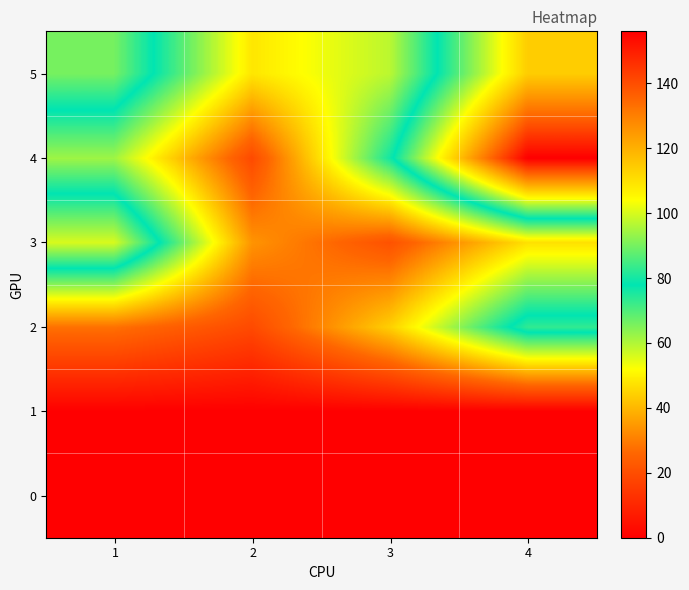

Which series has the largest range (max minus min)?

4